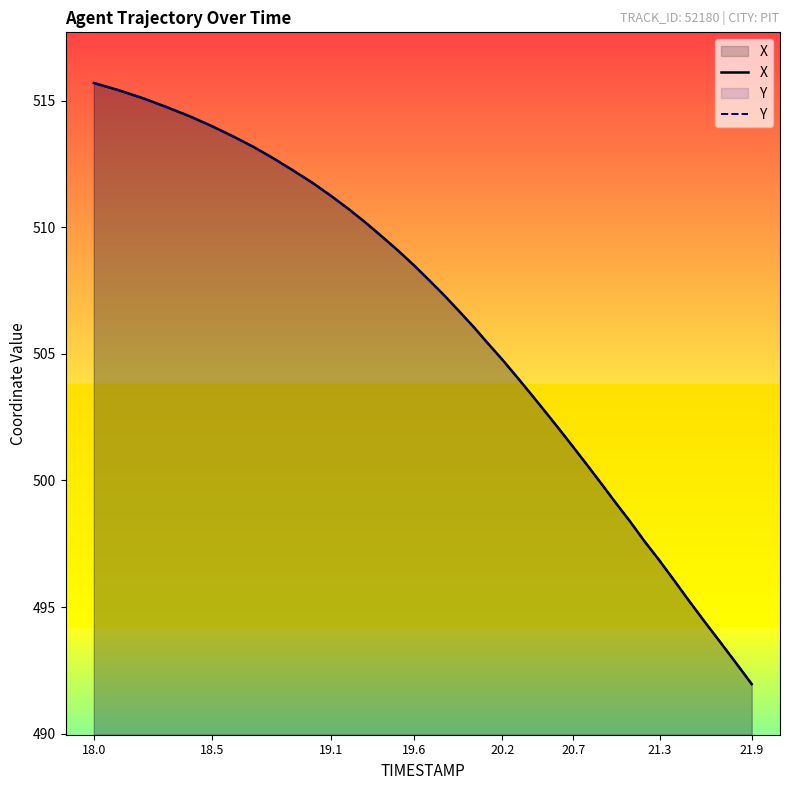

How many categories are shown in the chart?

40